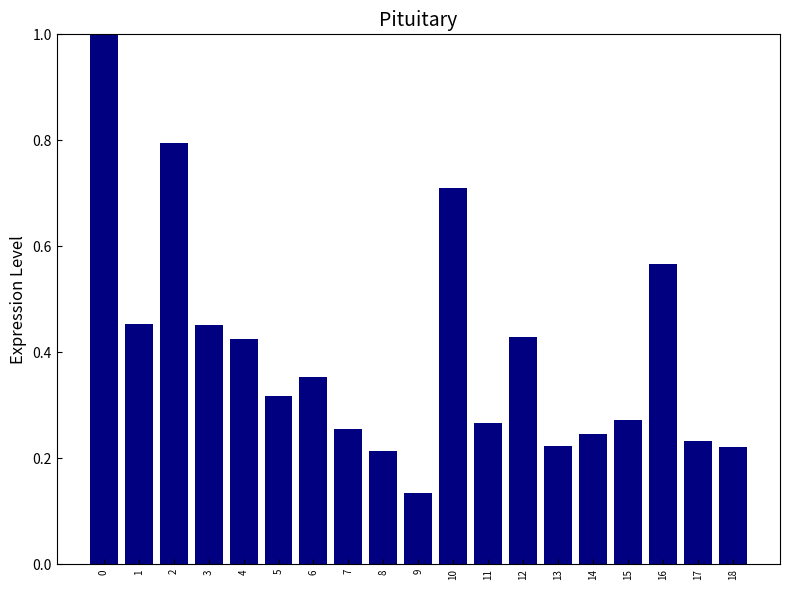

What is the maximum value shown in the chart?

1.0